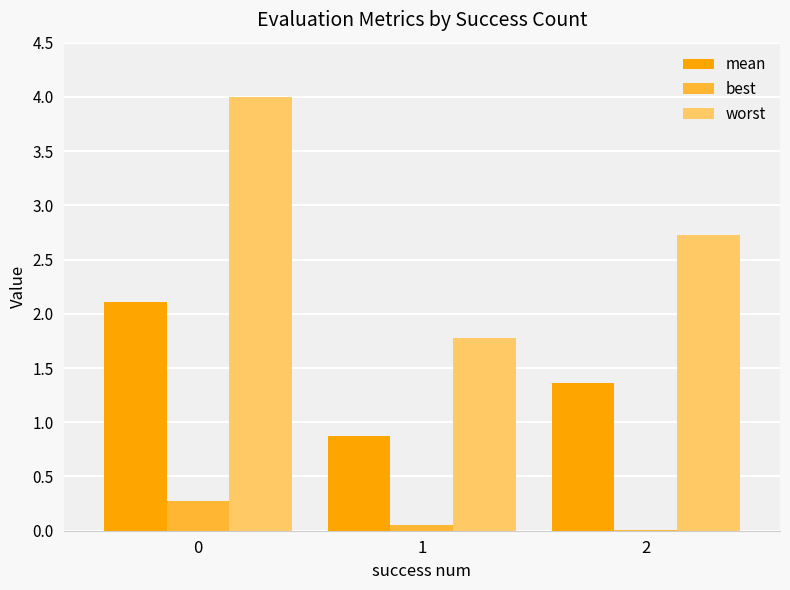

What is the highest value of the worst series?

4.0